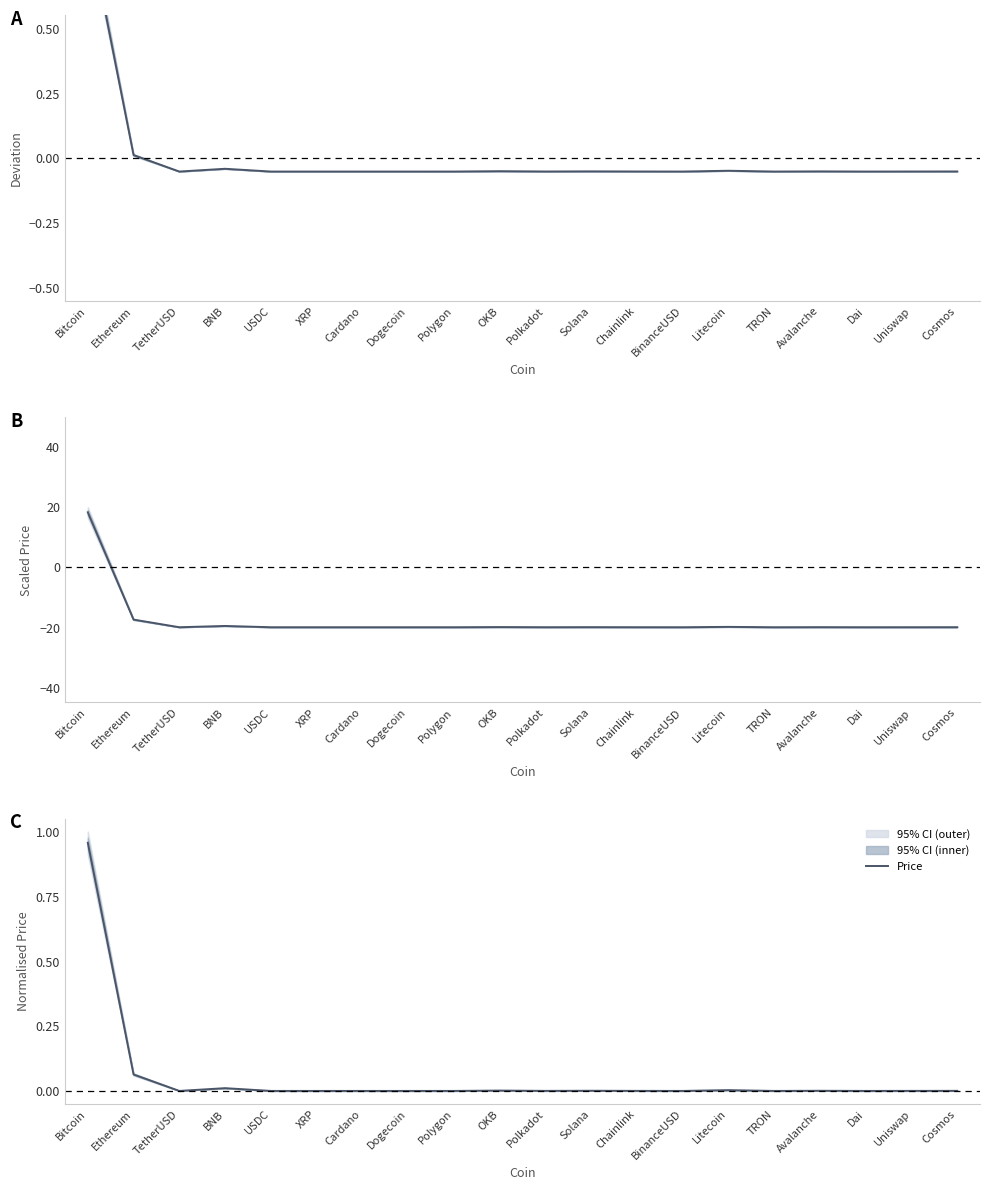

Reading left to right, extract all data points from this chart.

Bitcoin=1.0	Ethereum=0.1	TetherUSD=0.0	BNB=0.0	USDC=0.0	XRP=0.0	Cardano=0.0	Dogecoin=0.0	Polygon=0.0	OKB=0.0	Polkadot=0.0	Solana=0.0	Chainlink=0.0	BinanceUSD=0.0	Litecoin=0.0	TRON=0.0	Avalanche=0.0	Dai=0.0	Uniswap=0.0	Cosmos=0.0